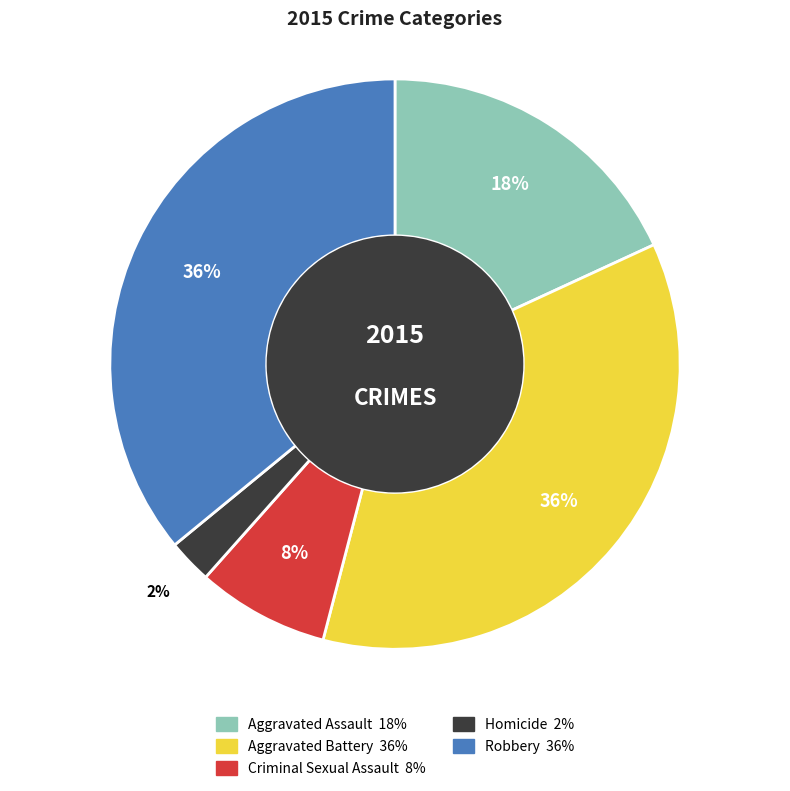

Does Criminal Sexual Assault account for over 50% of the chart?

No